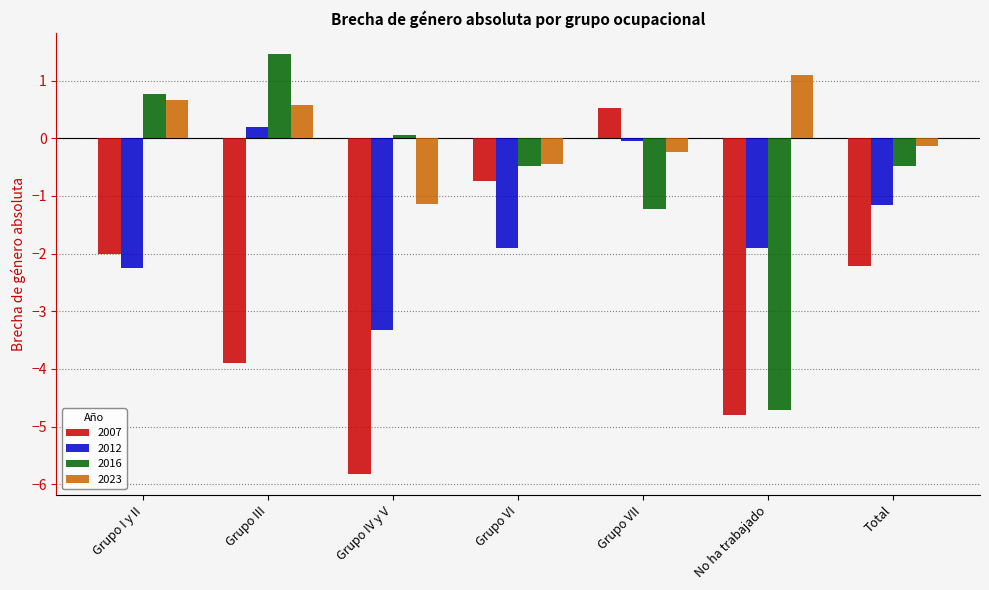

Does the chart contain any negative values?

Yes